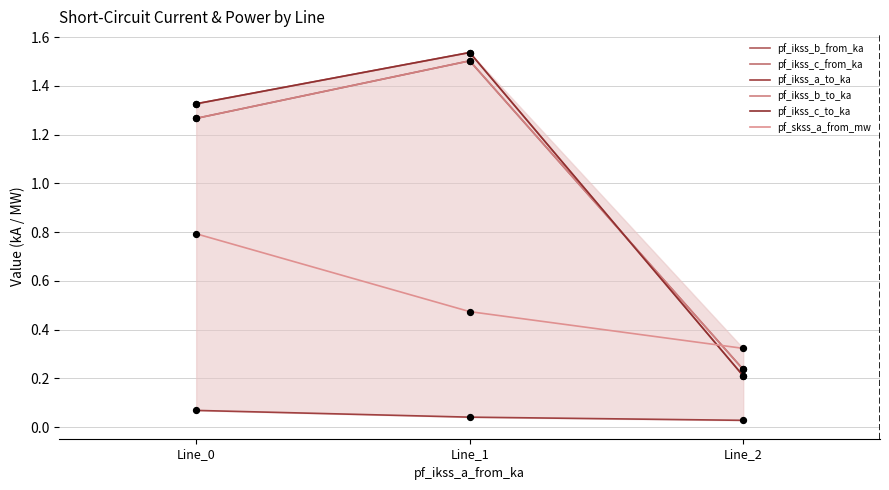

Which series has the largest Y range (max minus min)?

pf_ikss_c_to_ka